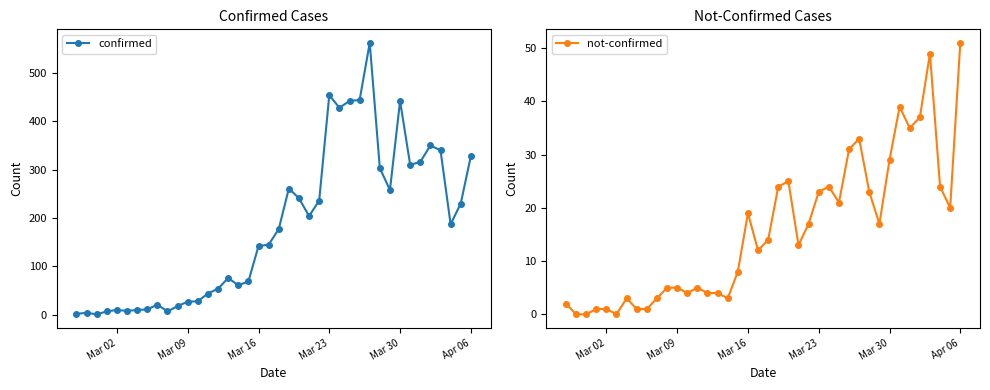

Reading left to right, what are all the values shown in this chart?

confirmed: 2	4	1	7	10	8	10	11	21	7	18	27	28	44	54	76	61	69	142	145	177	261	241	204	236	454	428	442	444	562	303	258	442	310	316	350	340	187	230	328
not-confirmed: 2	0	0	1	1	0	3	1	1	3	5	5	4	5	4	4	3	8	19	12	14	24	25	13	17	23	24	21	31	33	23	17	29	39	35	37	49	24	20	51